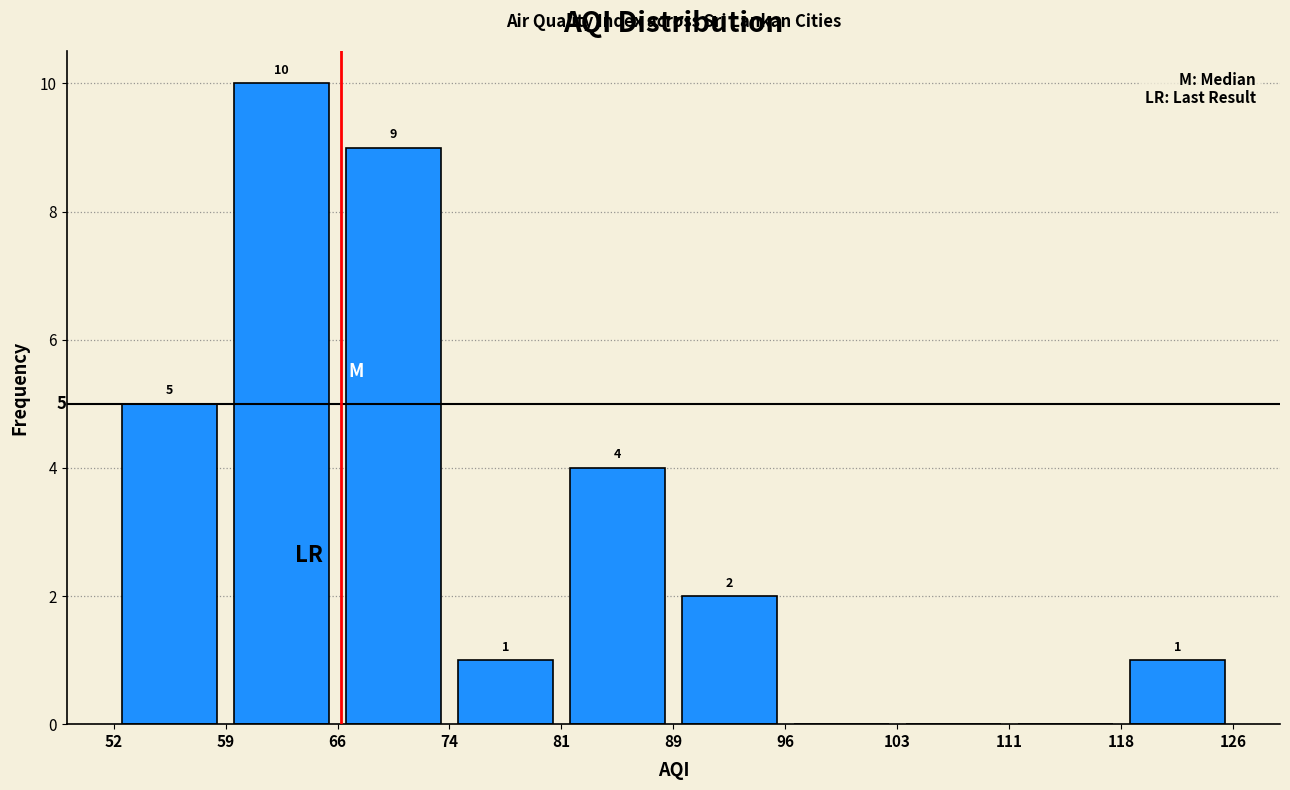

Which range on the x-axis has the tallest bar?

59 to 66